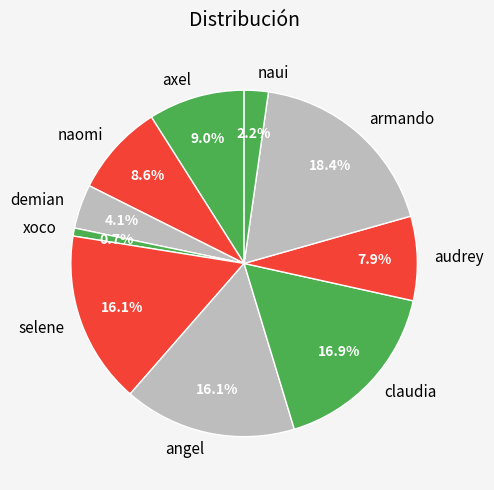

To the nearest percent, what portion does angel represent?

16%